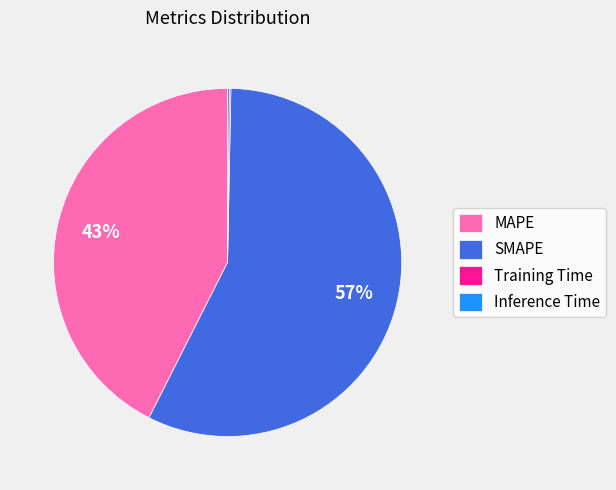

Is it true that SMAPE is 57% of the pie?

True